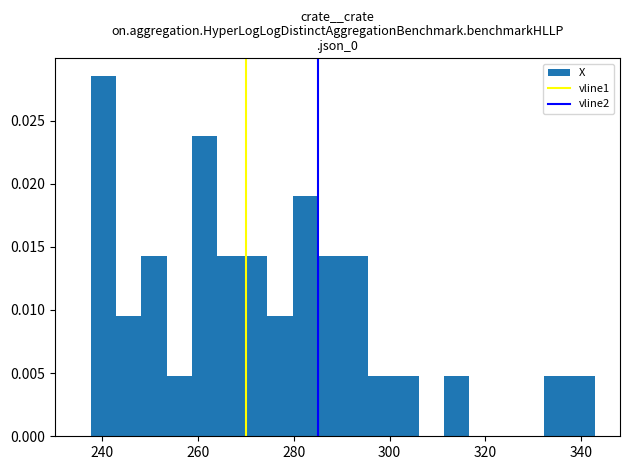

Around what value on the x-axis is the tallest bar? Give the approximate position of its centre, as read against the axis.

240